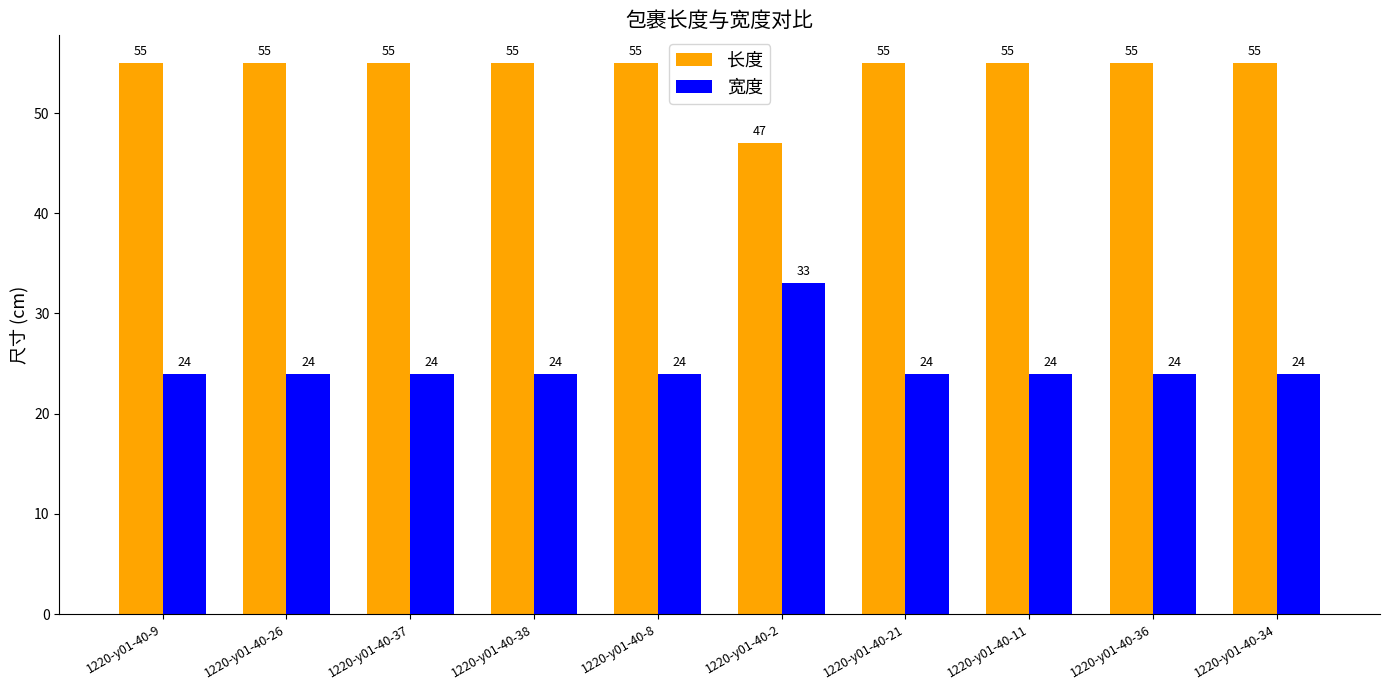

The value of 宽度 at 1220-y01-40-2 is 33. True or false?

True